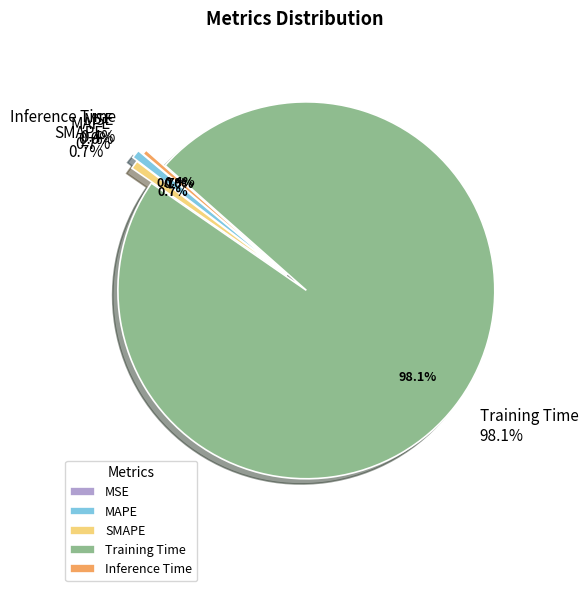

Which category has the smallest portion of the pie?

MSE